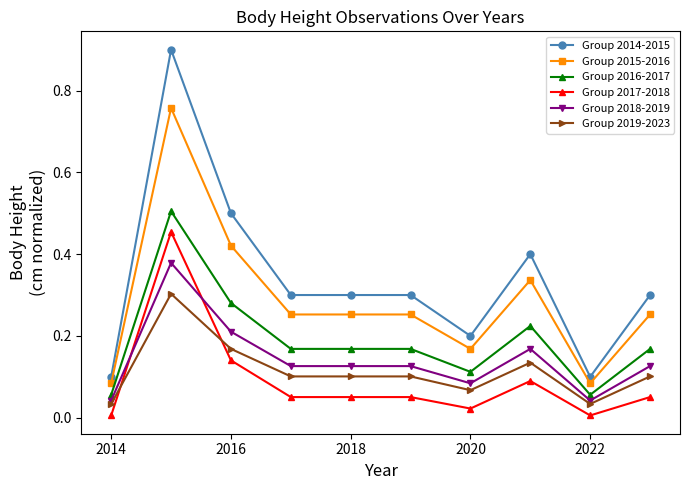

True or false: Group 2017-2018 and Group 2018-2019 cross at least once.

True